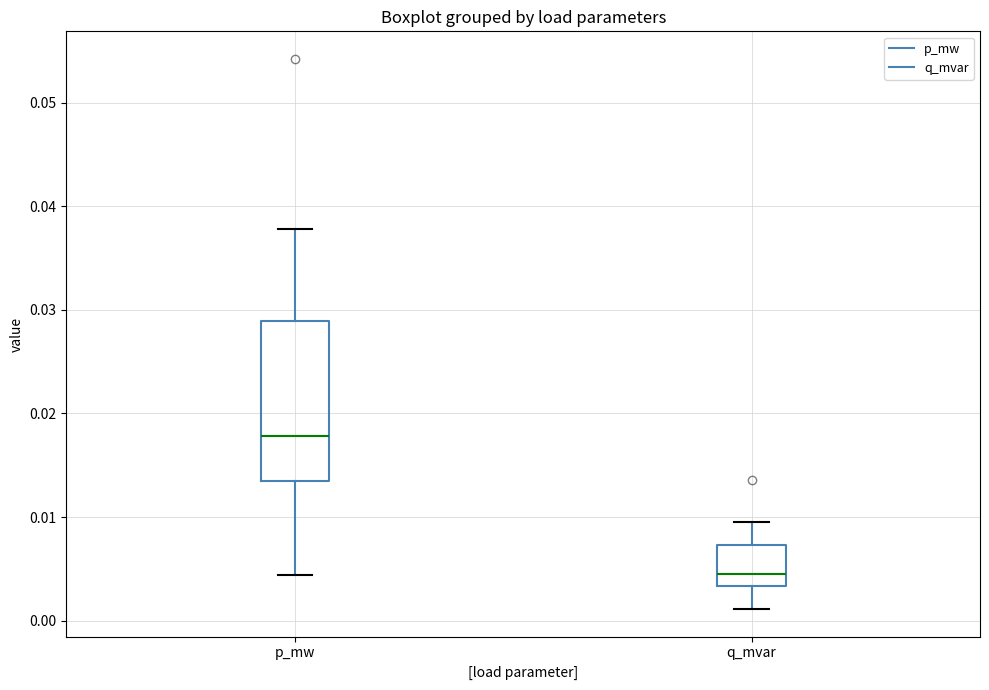

Reading left to right, read every box against the y-axis: the position of its median line, the range the box covers, and the ends of its whiskers. The values are not printed on the chart, so give them approximately, as read against the axis.

p_mw: median 0.018, box 0.013 to 0.029, whiskers 0.004 to 0.038
q_mvar: median 0.004, box 0.003 to 0.007, whiskers 0.001 to 0.009